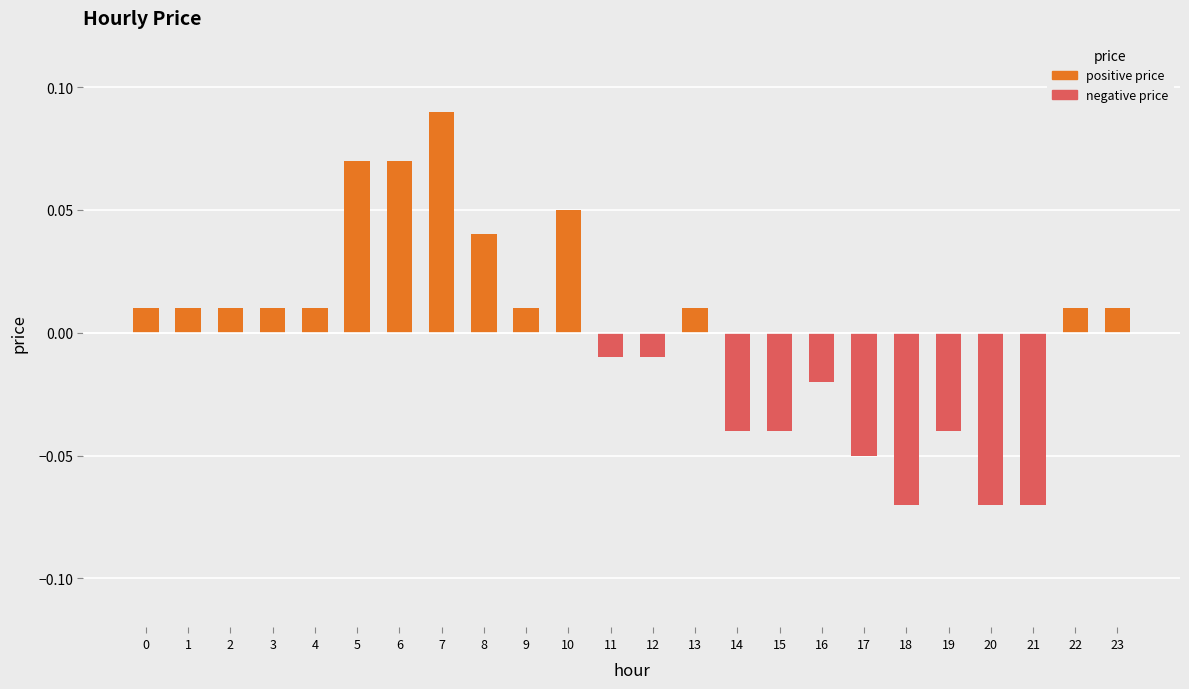

What is the change in value from 18 to 22?

+0.1